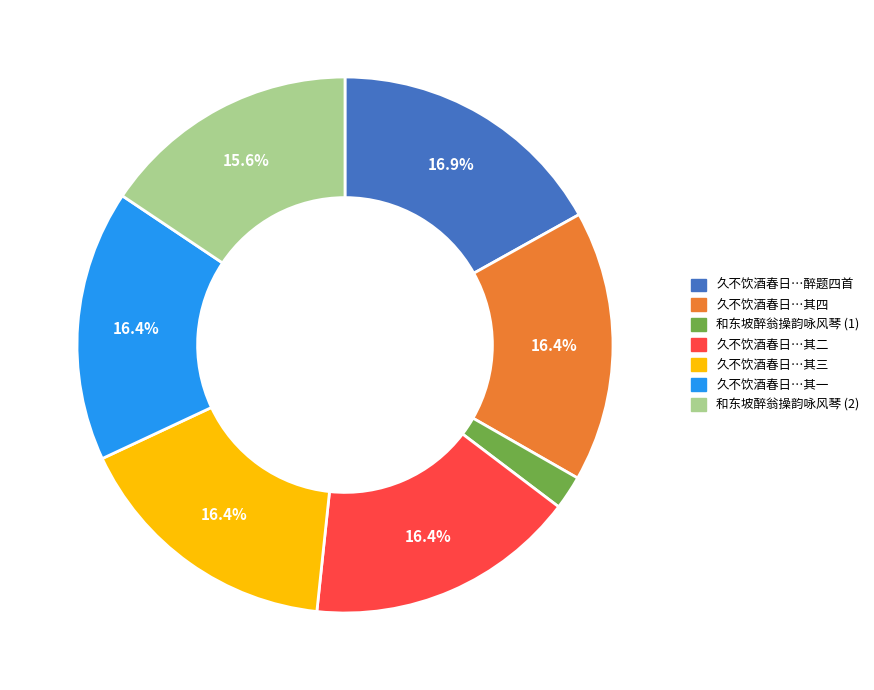

Is there any slice that represents more than half of the pie?

No